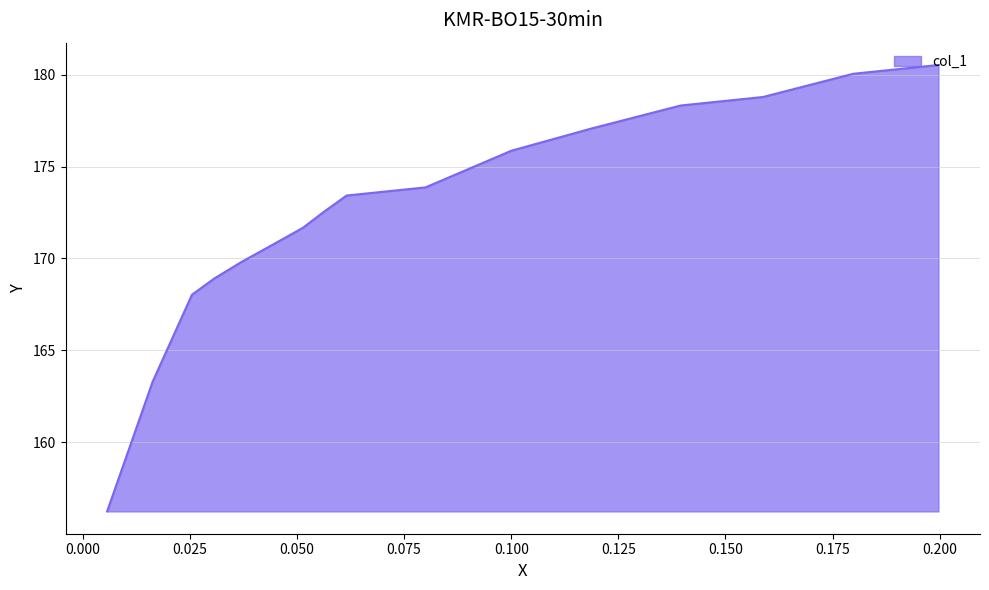

Is it true that the value at 0.1798 is 108.6?

False